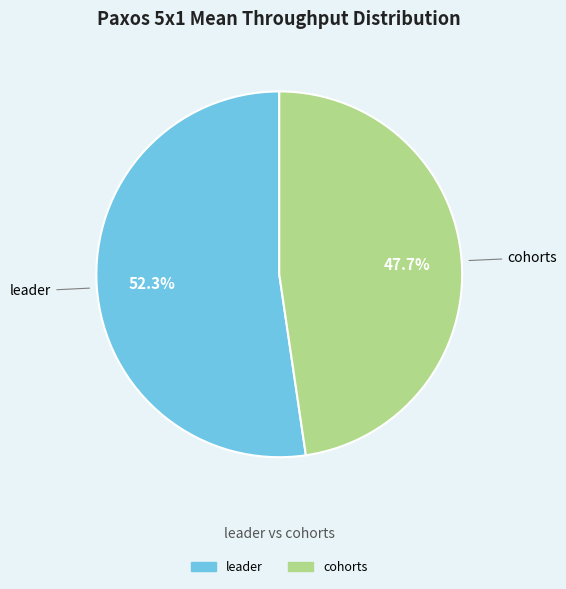

Does any single category account for the majority?

Yes